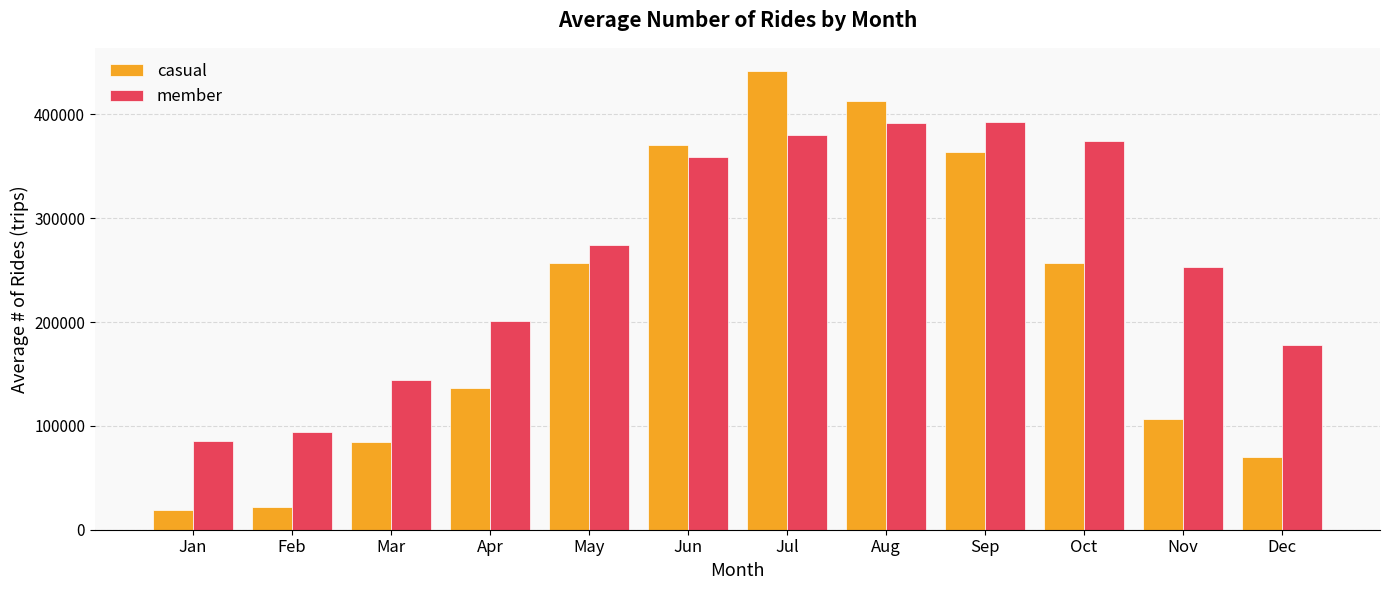

What is the minimum value for member?

85248